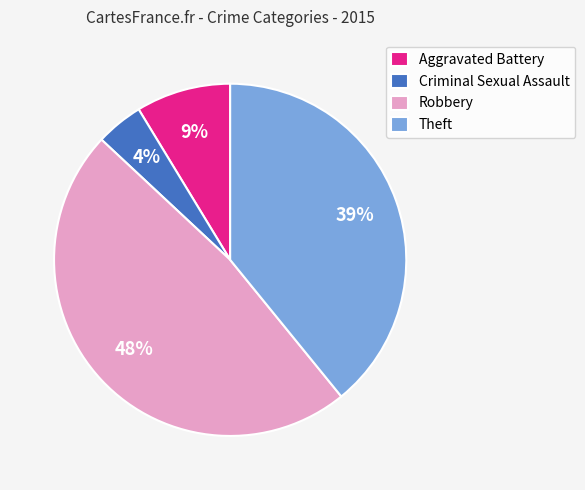

To the nearest percent, what portion does Robbery represent?

48%